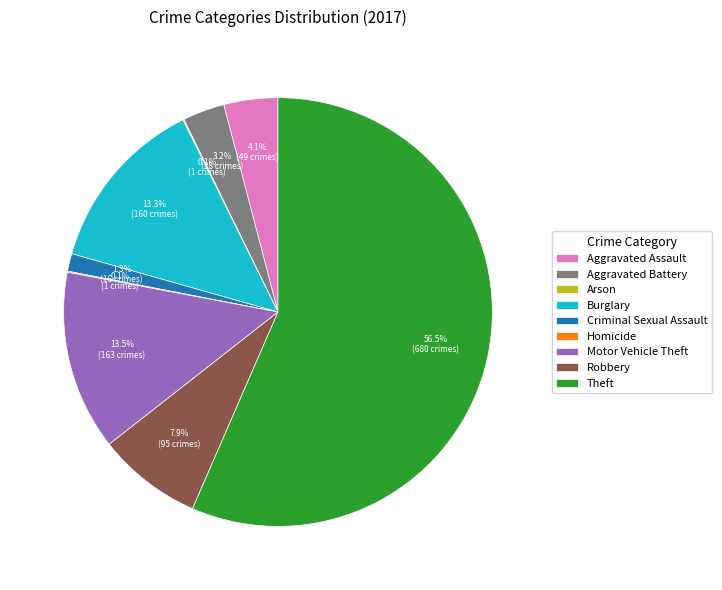

To the nearest percent, what is the combined percentage of Burglary and Aggravated Assault?

17%